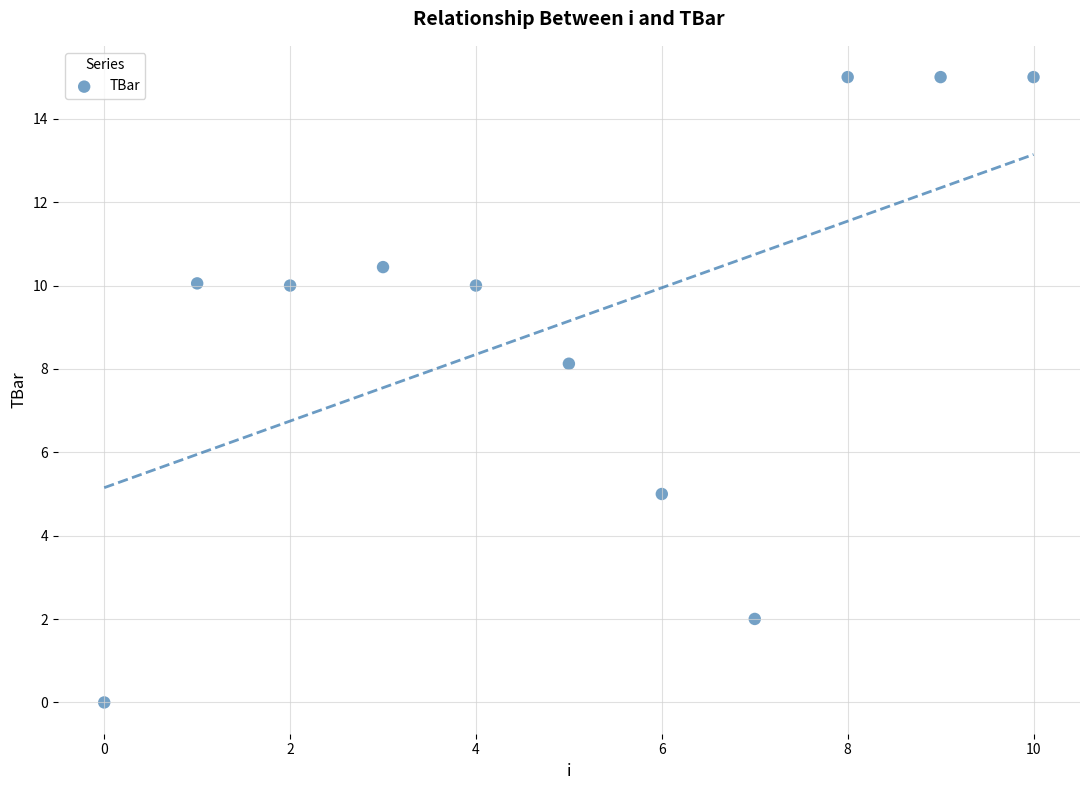

What Y value in the scatter plot is closest to 7?

8.1